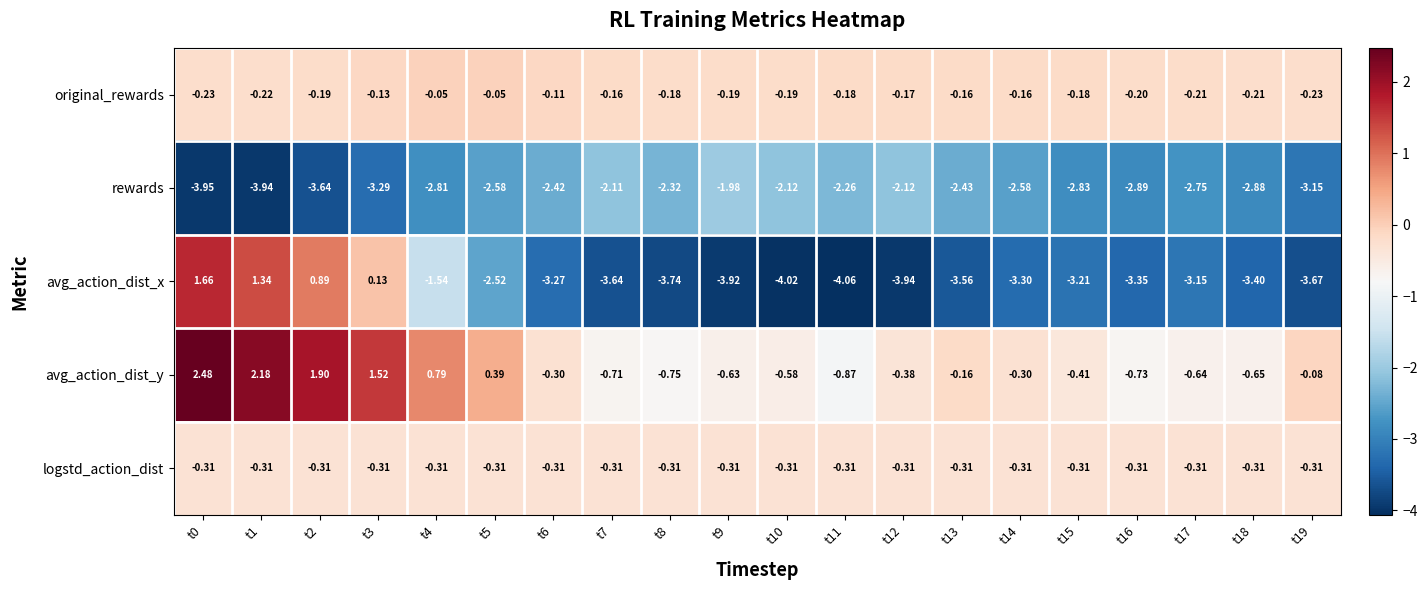

Is the value of rewards at t15 greater than the value of avg_action_dist_x at t12?

Yes